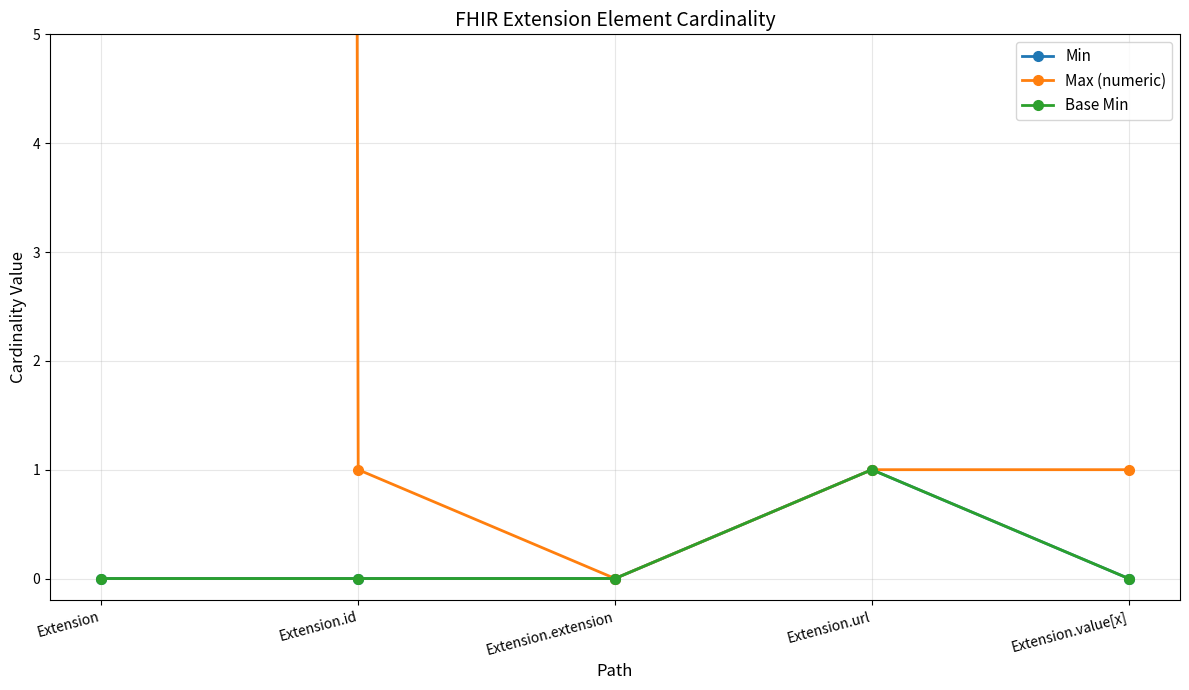

True or false: Base Min has more than 1 interior local peaks.

False